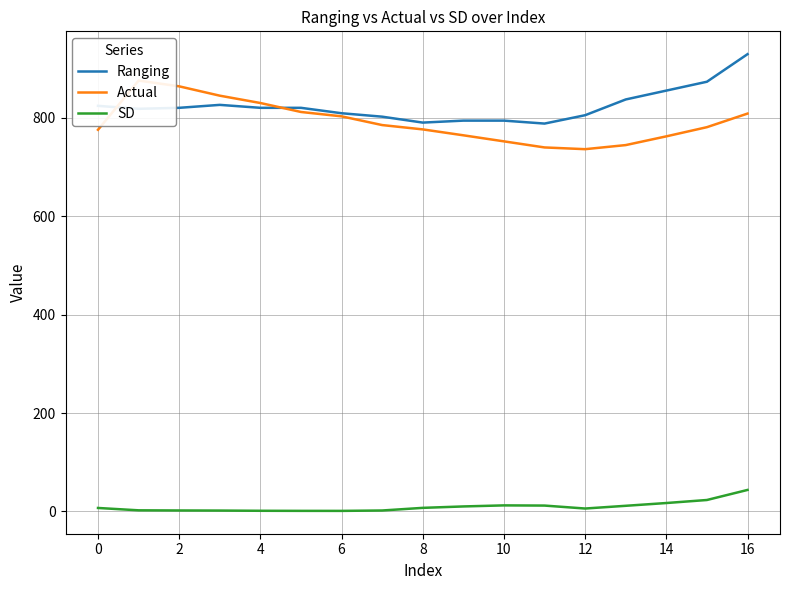

True or false: SD and Ranging intersect in this chart.

False